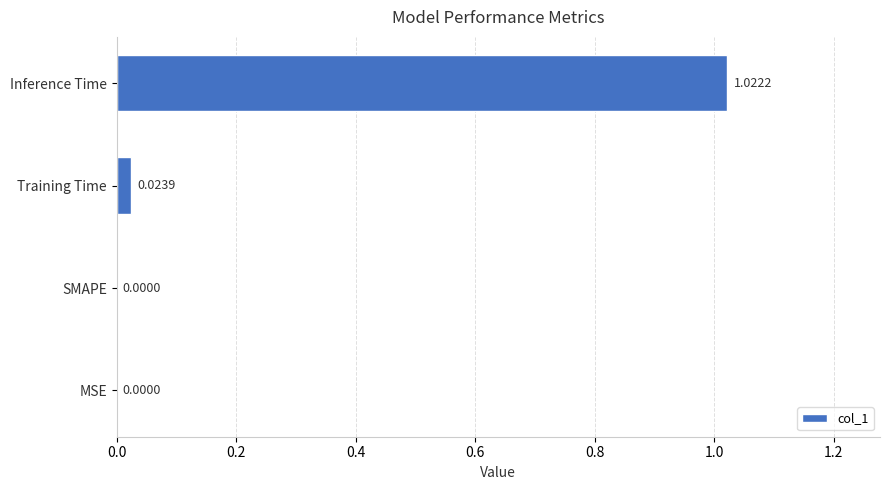

What is the average value?

0.3